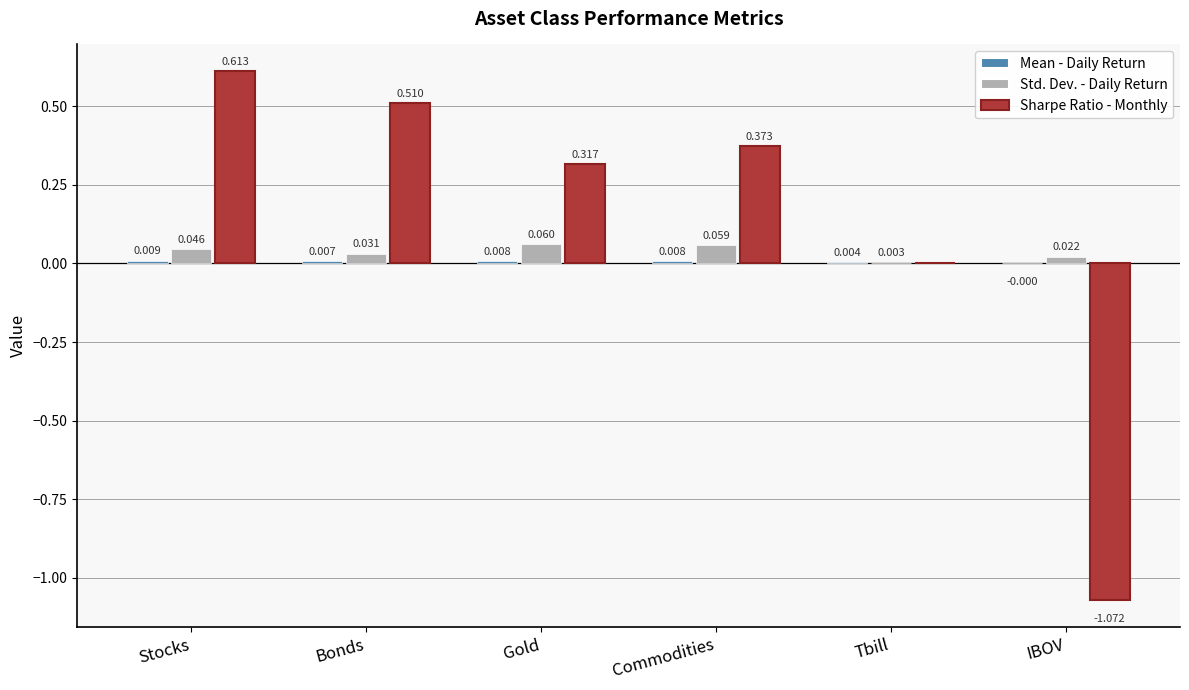

Count the number of data series in this chart.

3